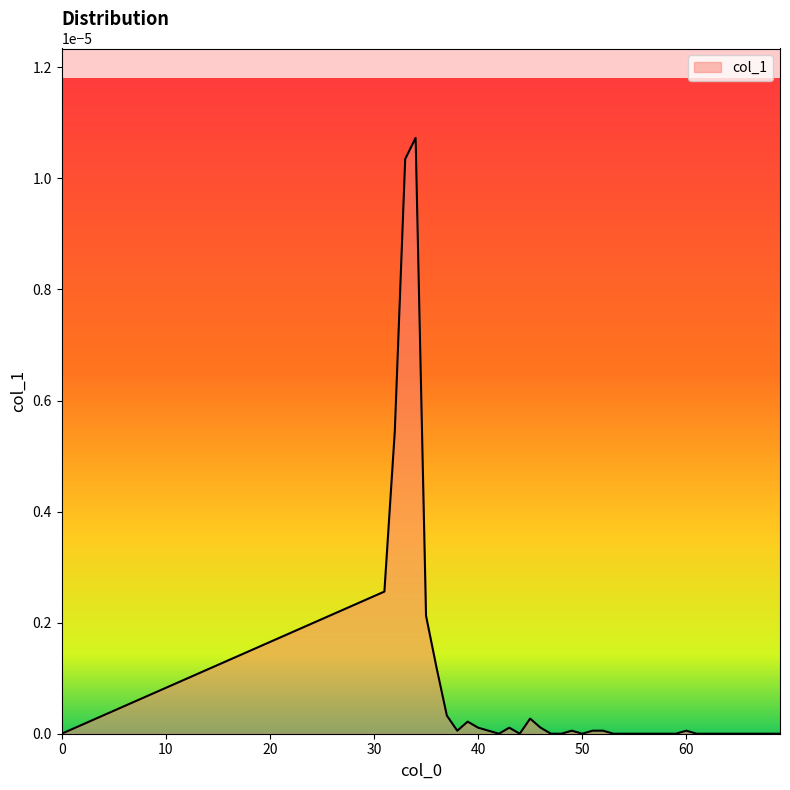

List the labels in order of value, largest first.

34, 33, 32, 31, 35, 36, 37, 45, 39, 40, 43, 46, 38, 41, 49, 51, 52, 60, 0, 42, 44, 47, 48, 50, 53, 54, 55, 56, 57, 58, 59, 61, 62, 63, 64, 65, 66, 67, 68, 69